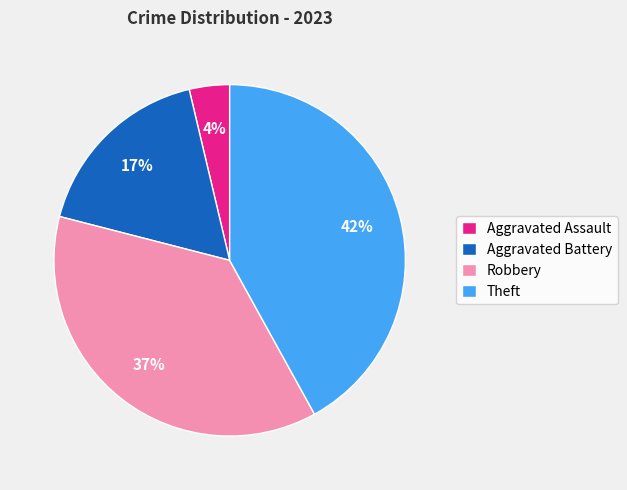

The Theft slice represents 42% of the pie. True or false?

True